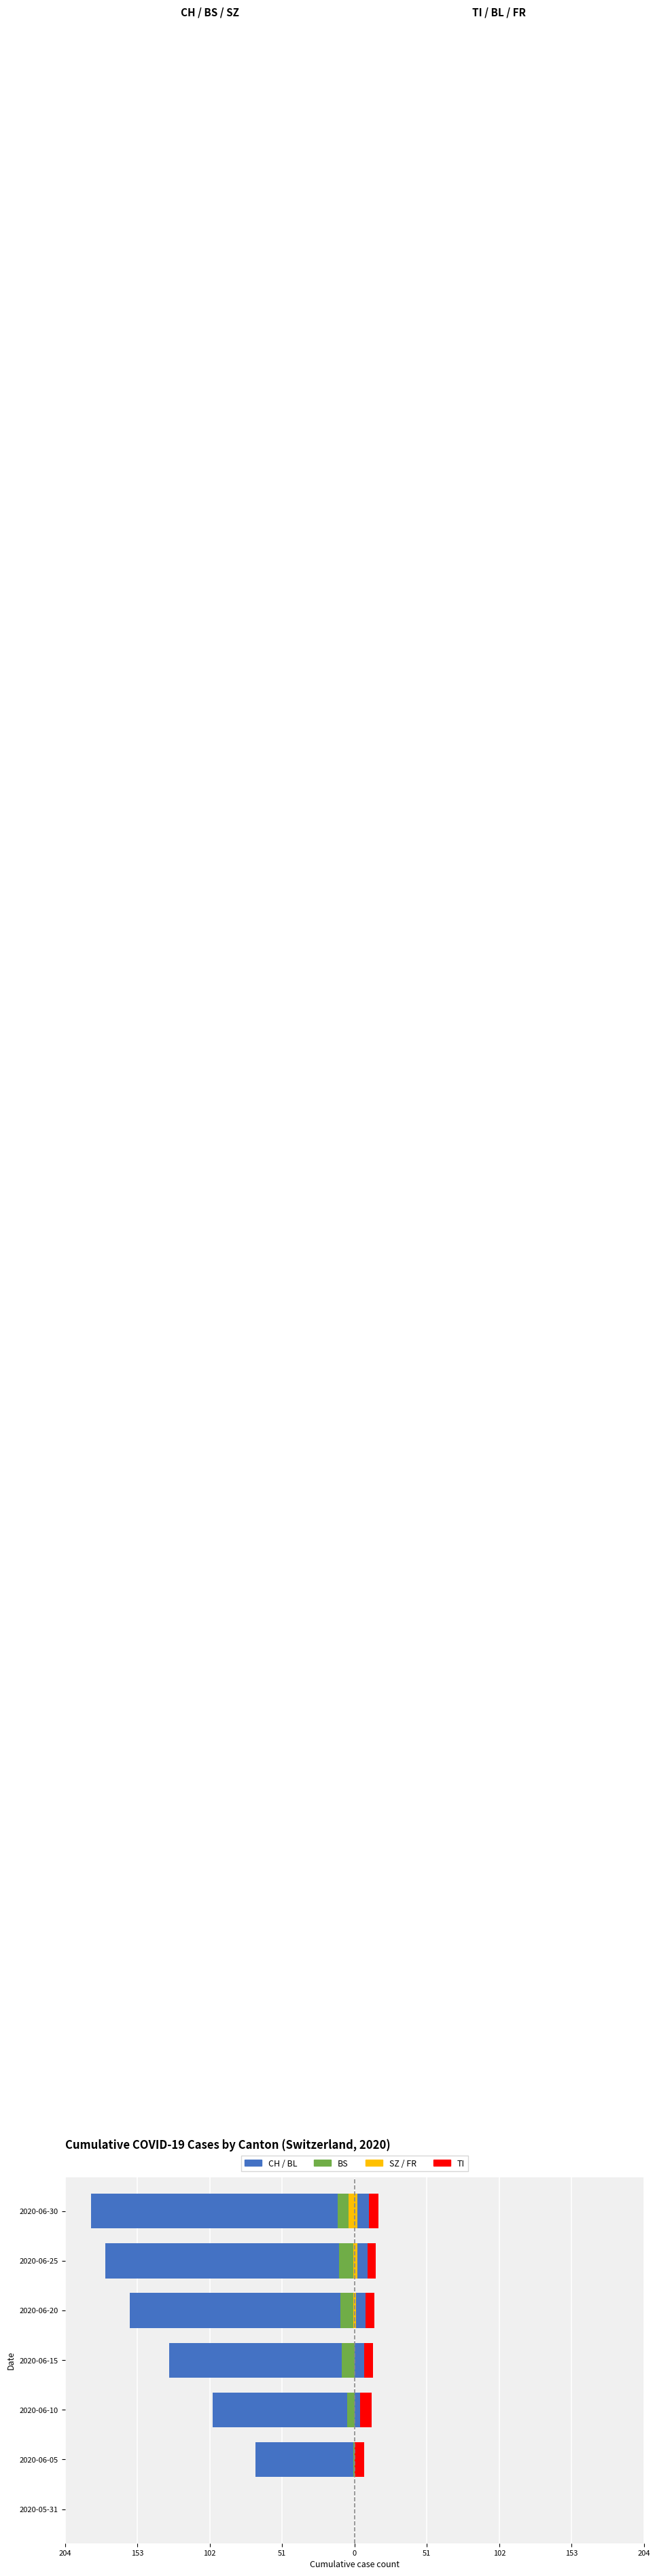

Does the chart contain any negative values?

Yes